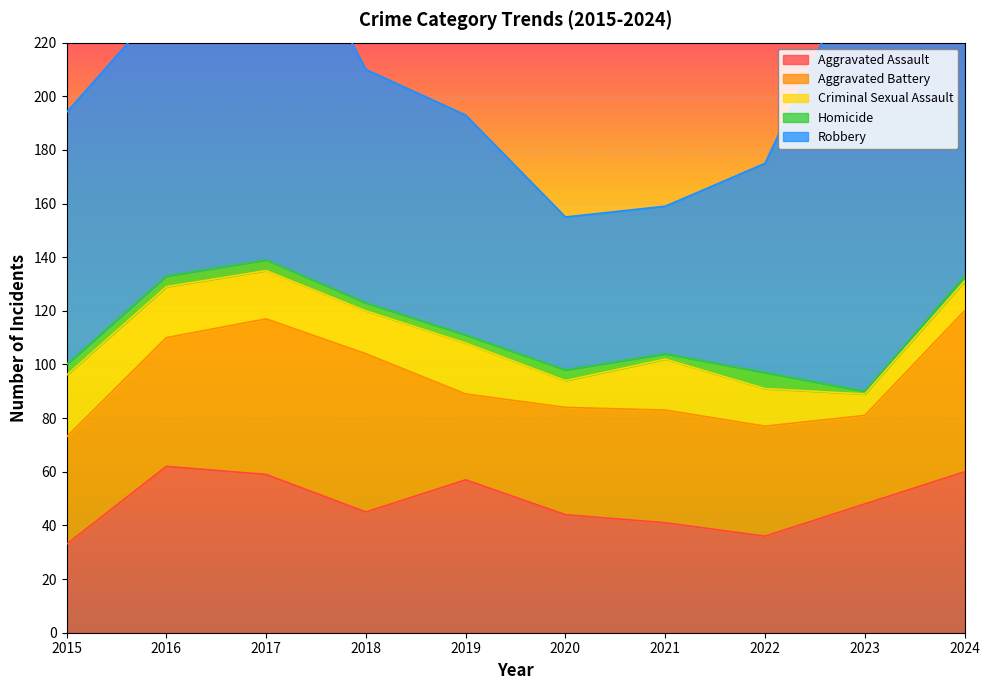

What is the value of the Criminal Sexual Assault point at the 5th from the left?

19